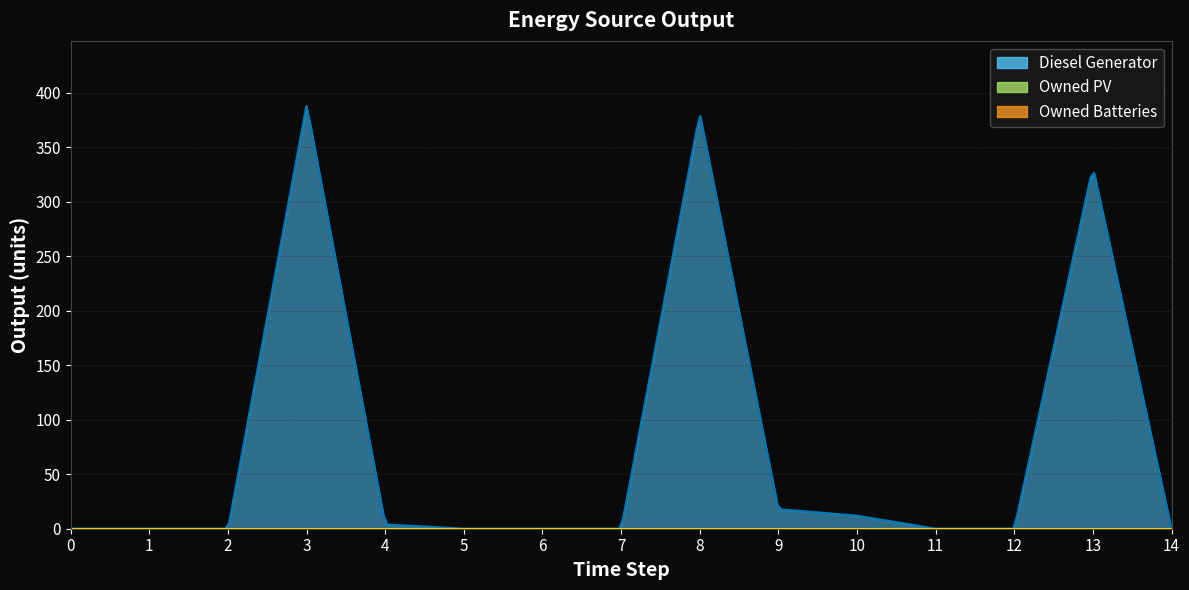

Reading left to right, what are all the values shown in this chart?

Diesel Generator: 0=0	1=0	2=0	3=389	4=4	5=0	6=0	7=0	8=381	9=18	10=12	11=0	12=0	13=332	14=0
Owned PV: 0=0	1=0	2=0	3=0	4=0	5=0	6=0	7=0	8=0	9=0	10=0	11=0	12=0	13=0	14=0
Owned Batteries: 0=0	1=0	2=0	3=0	4=0	5=0	6=0	7=0	8=0	9=0	10=0	11=0	12=0	13=0	14=0